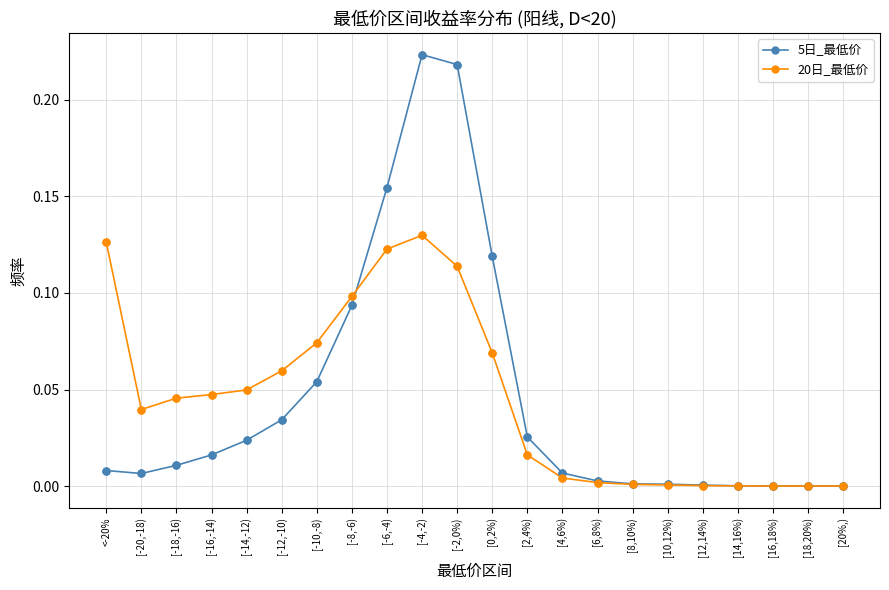

Which series changed the most between [-18,-16) and [-2,0%)?

5日_最低价